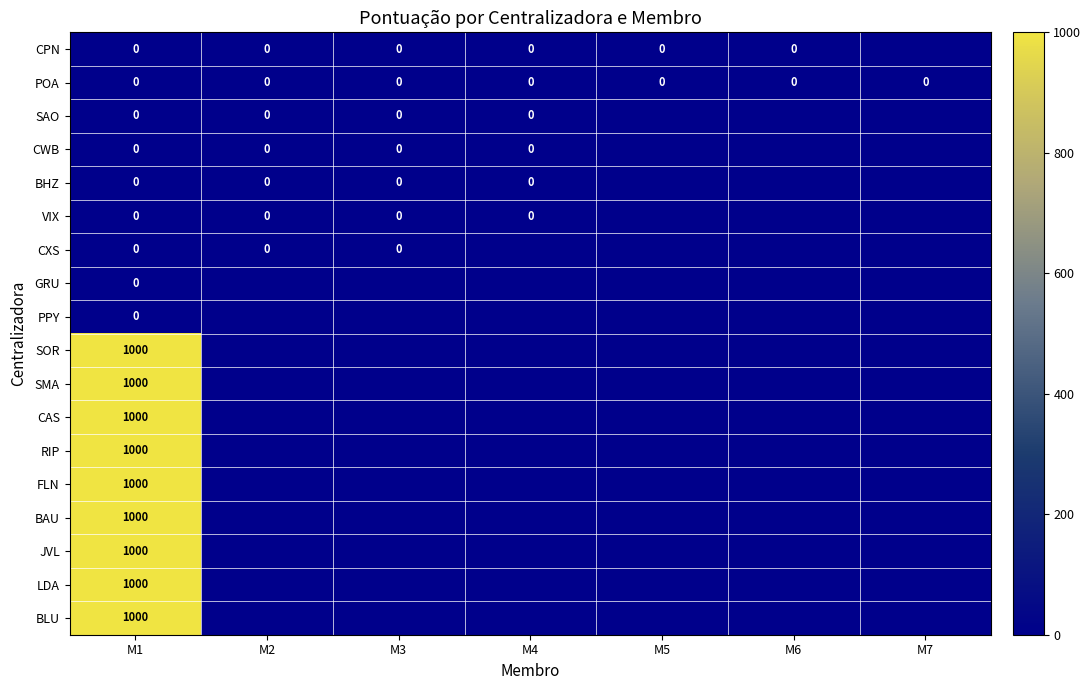

List the labels in order of BLU value, smallest first.

M1, M2, M3, M4, M5, M6, M7